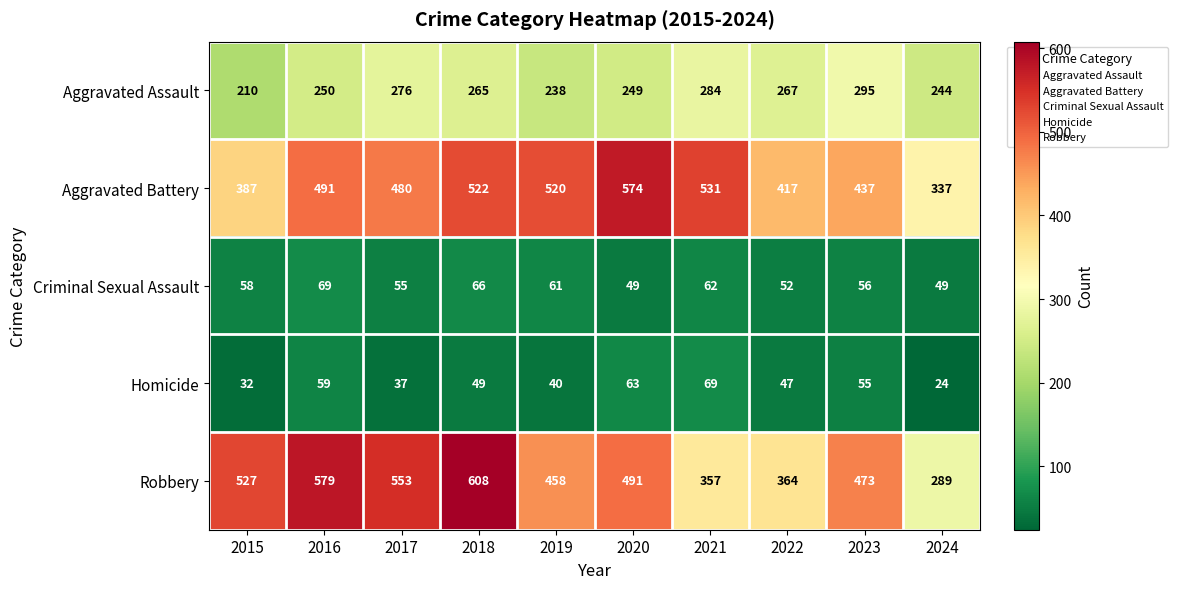

What is the sum of all Homicide values?

475